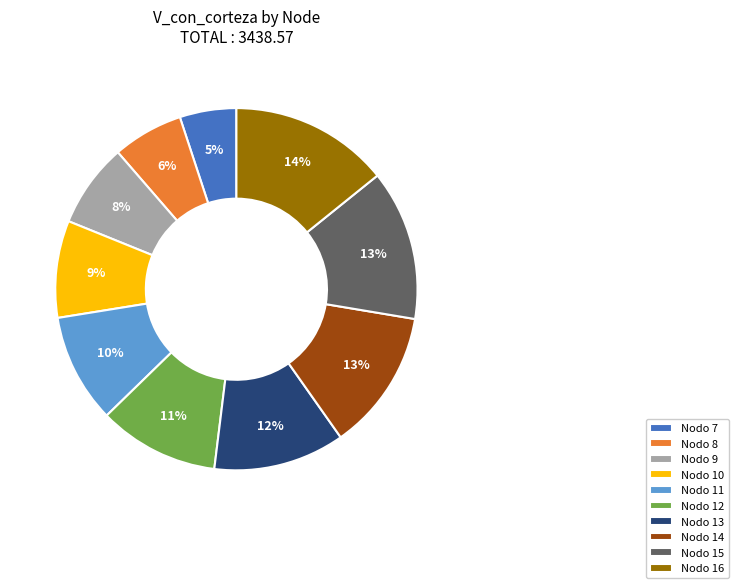

Is there any slice that represents more than half of the pie?

No